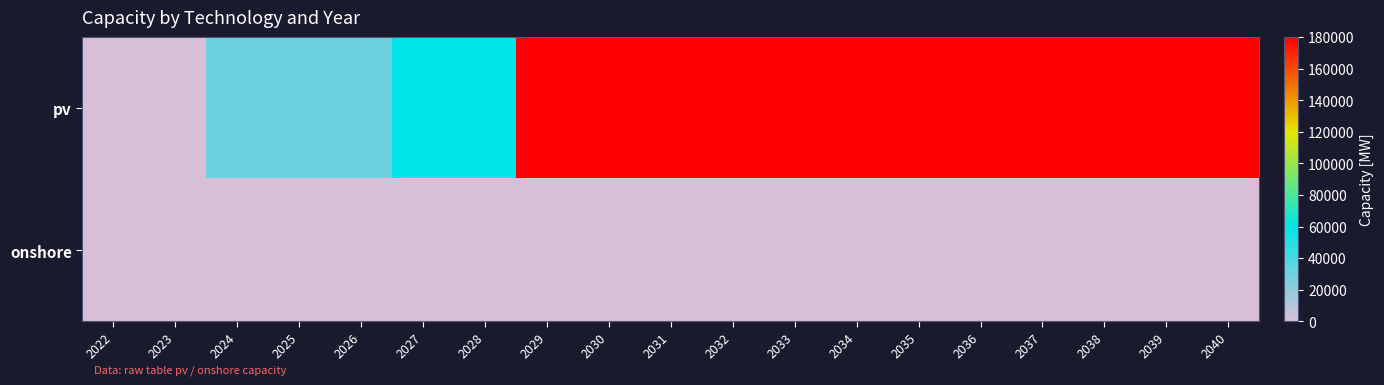

What is the greatest value displayed?

180000